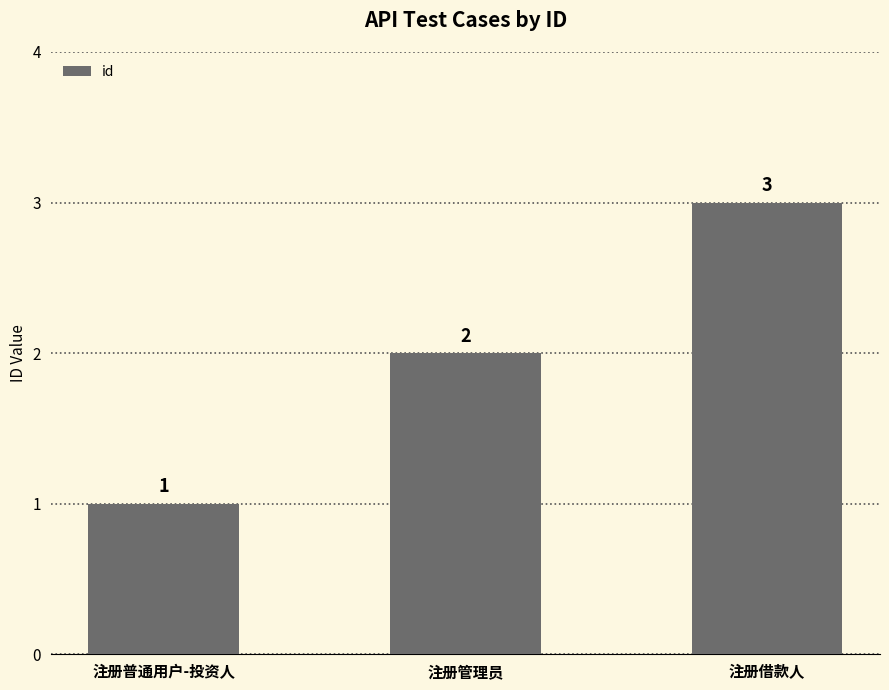

Reading left to right, extract all data points from this chart.

1	2	3